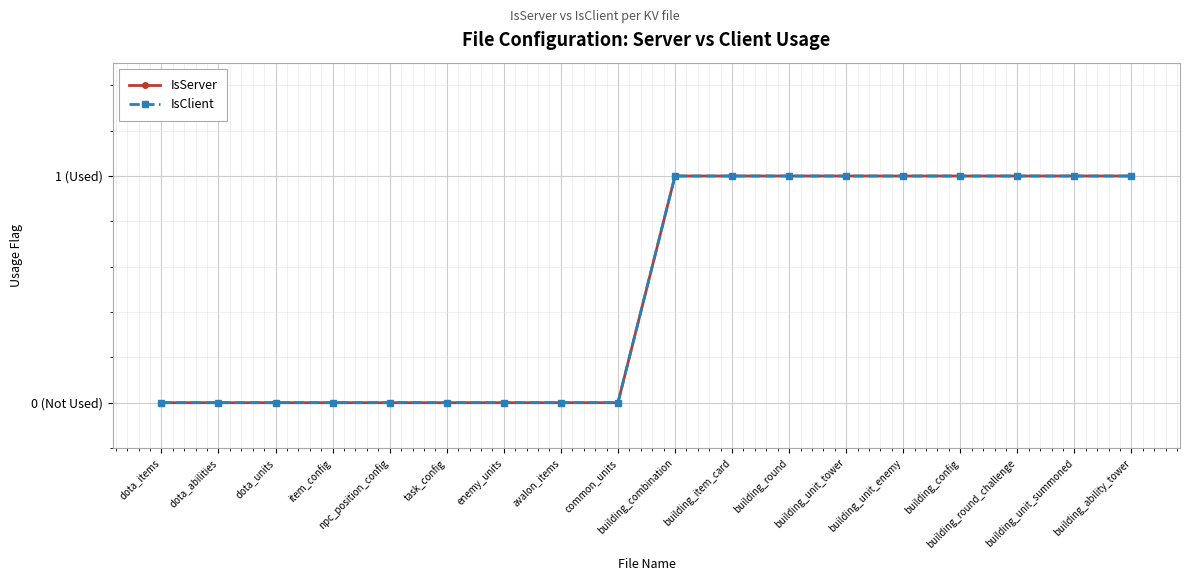

At which label is IsServer closest to 0?

dota_items